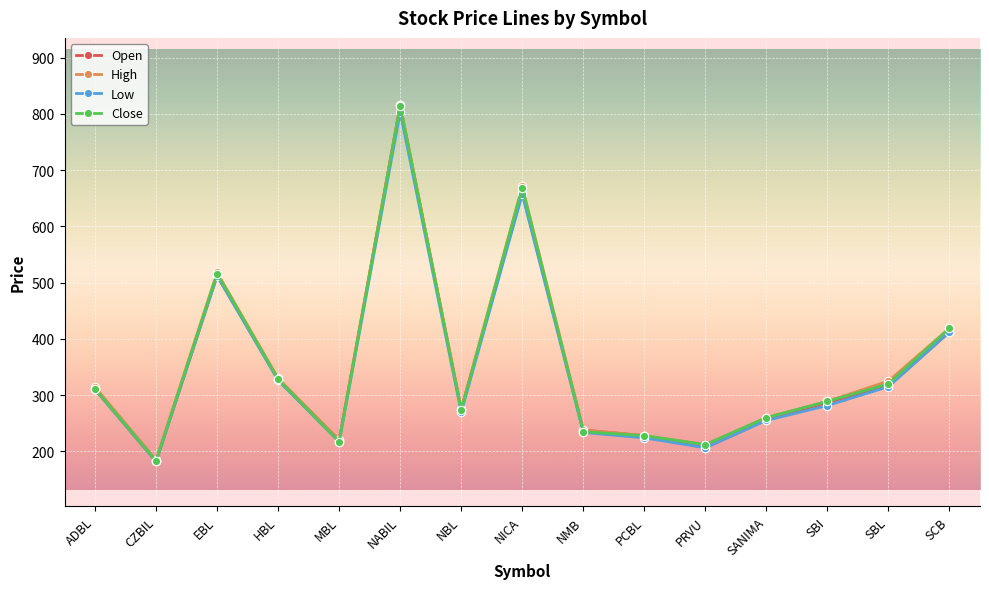

Is the value of High at HBL greater than the value of Low at SCB?

No